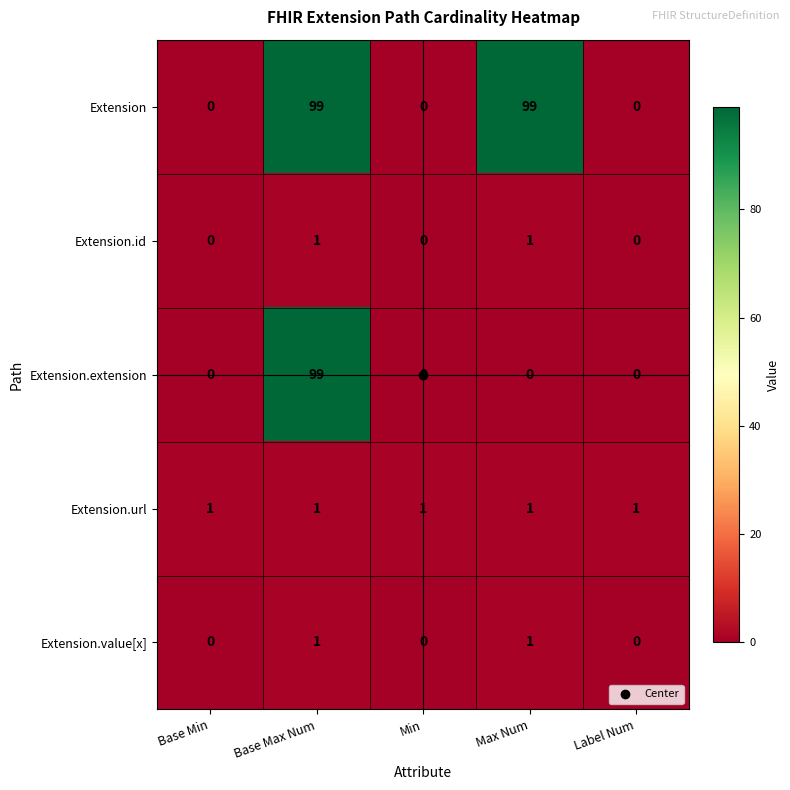

True or false: Extension.extension has a value of 0 at Base Min.

True